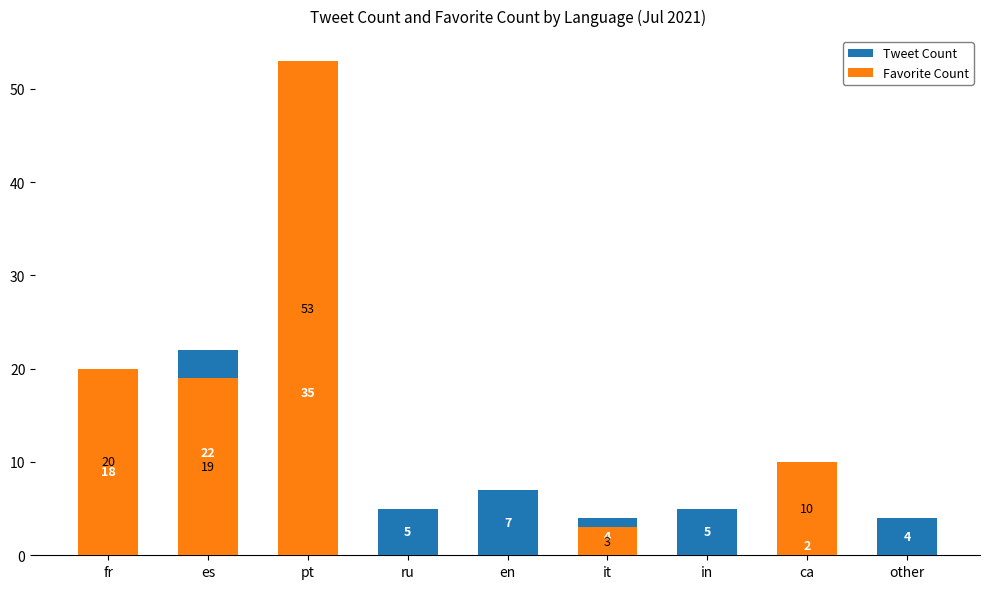

Reading left to right, list all the values displayed in this chart.

Tweet Count: fr=18	es=22	pt=35	ru=5	en=7	it=4	in=5	ca=2	other=4
Favorite Count: fr=20	es=19	pt=53	ru=0	en=0	it=3	in=0	ca=10	other=0